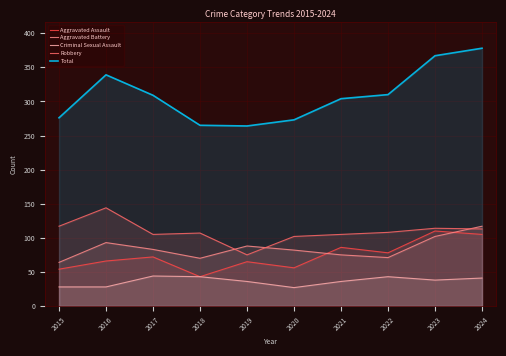

At how many categories does at least one series exceed 33?

10